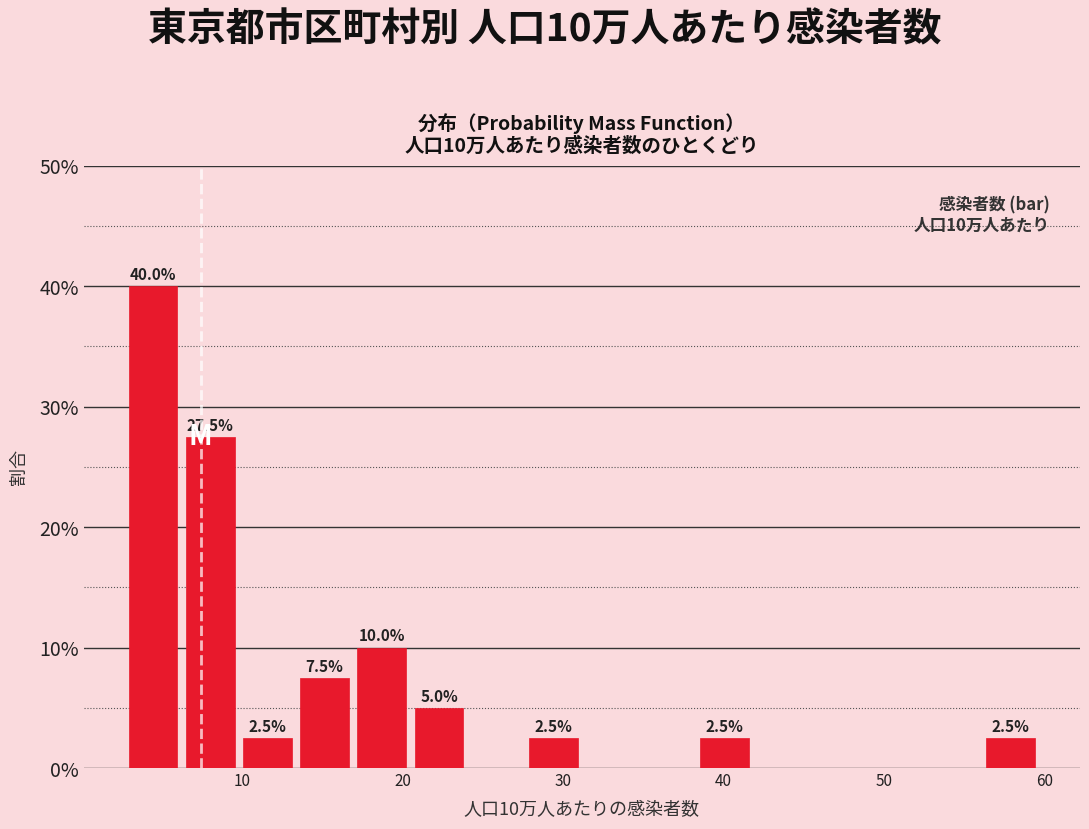

Around what value on the x-axis is the tallest bar? Give the approximate position of its centre, as read against the axis.

4